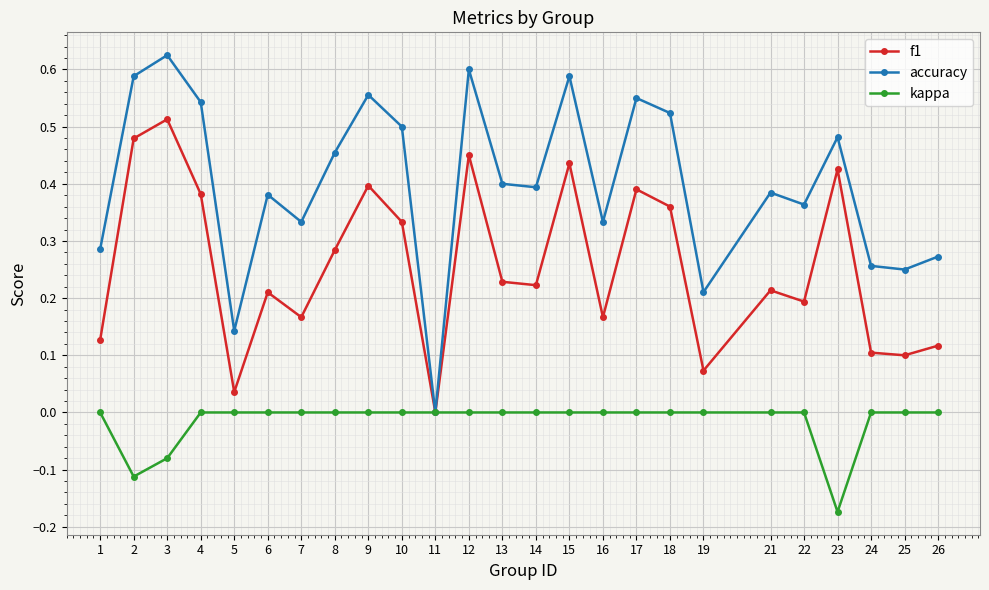

Is this an area chart (filled region under the line)?

No